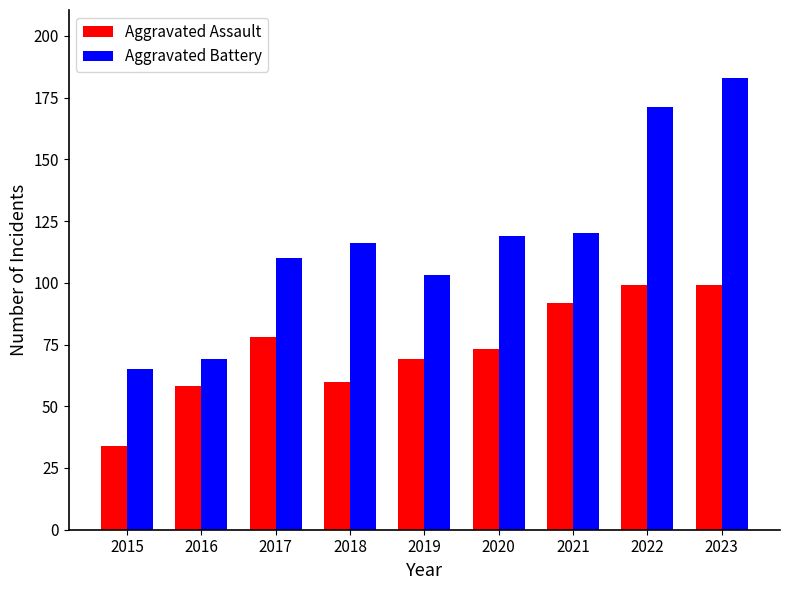

Between 2017 and 2023, which series saw the biggest shift?

Aggravated Battery